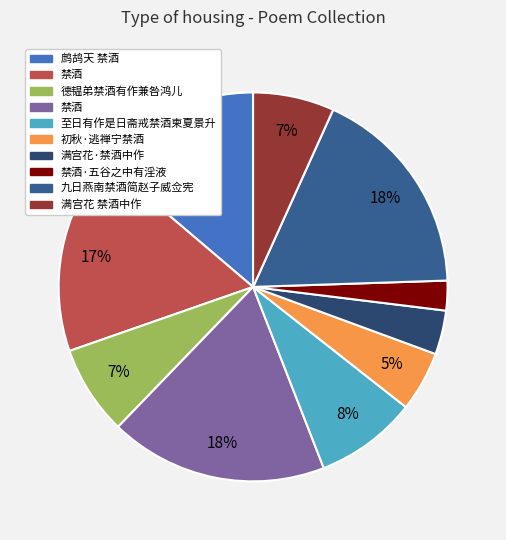

To the nearest percent, what is the difference between the largest and smallest slice percentages?

16%